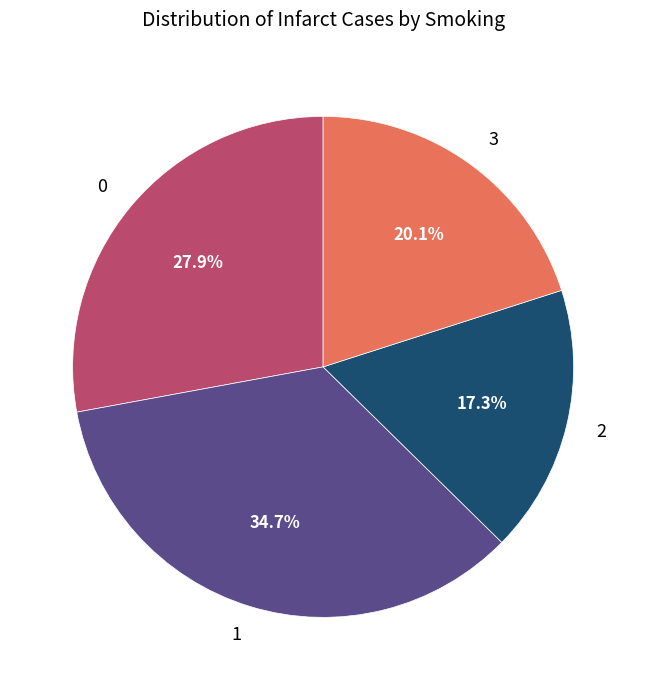

Approximately how many times larger is the value at 3 compared to 2?

1.2